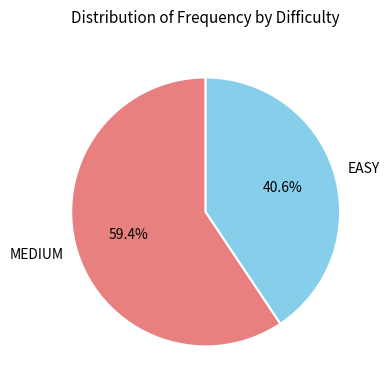

Approximately how many times larger is the value at EASY compared to MEDIUM?

0.7